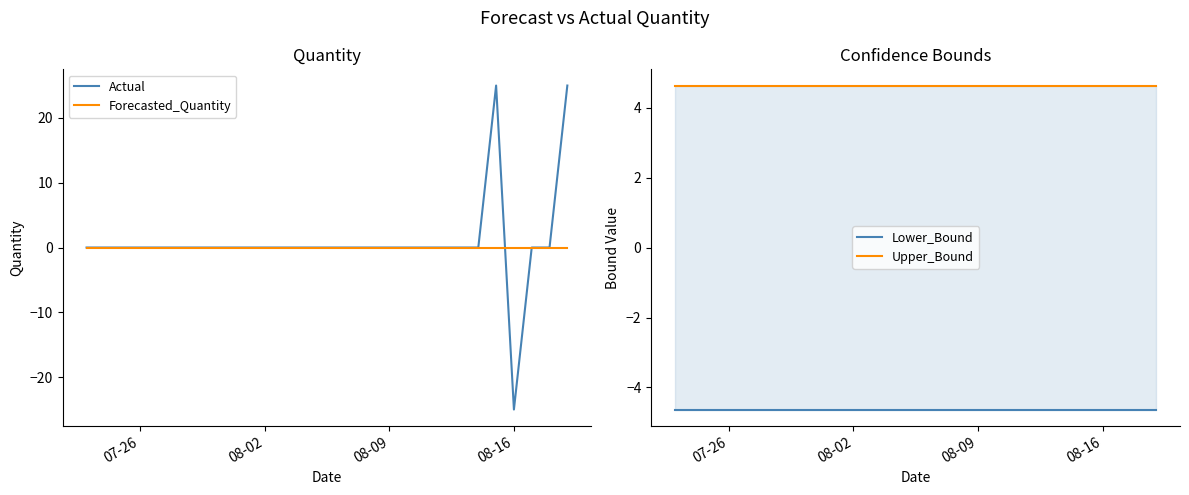

What is the value of the Lower_Bound point at the 13th from the left?

-4.6